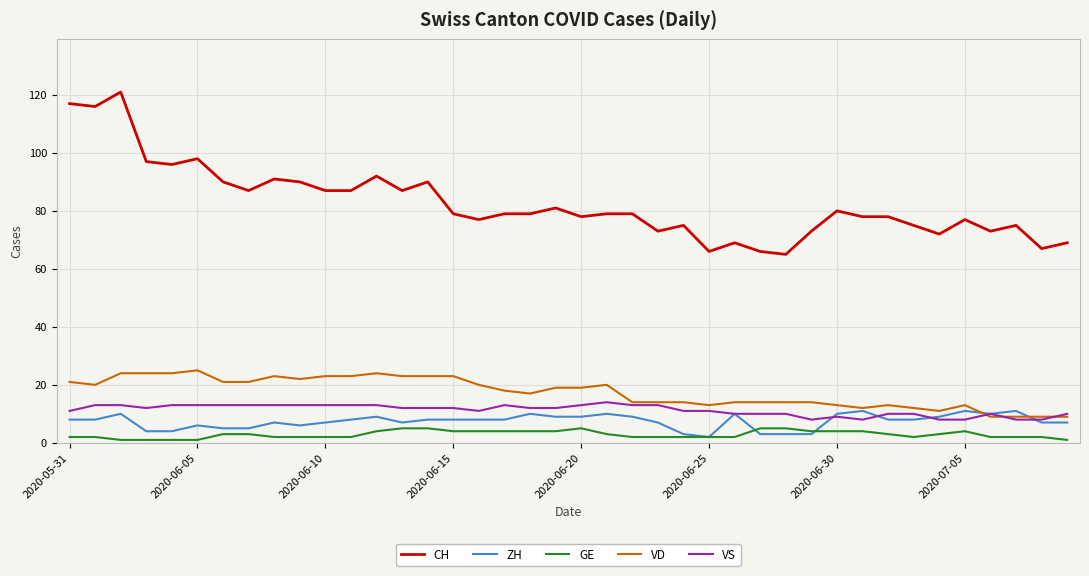

Which series has the largest total across all categories?

CH